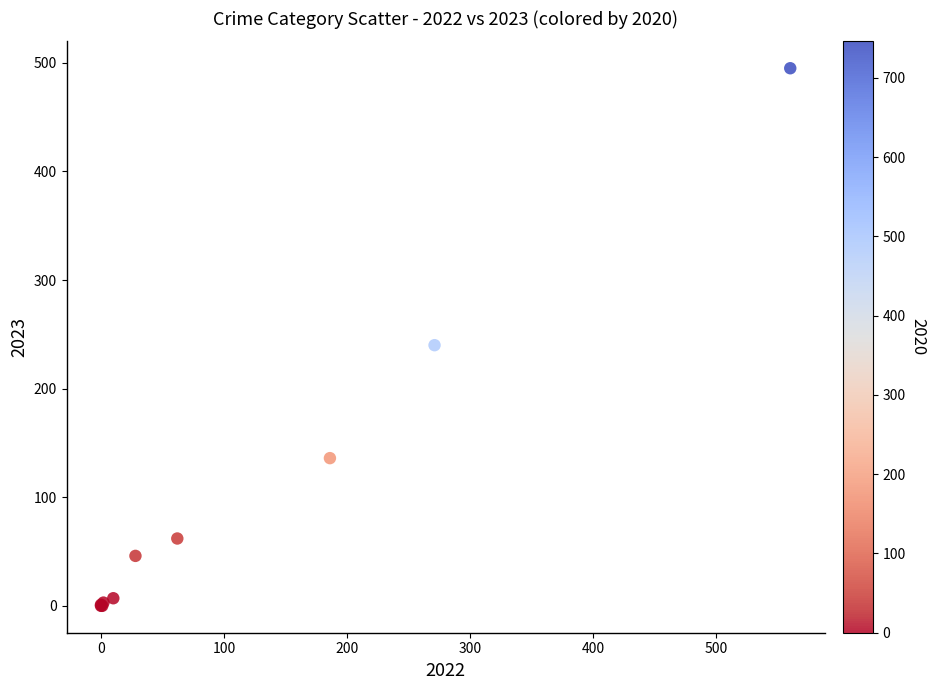

What Y value in the scatter plot is closest to 247?

240